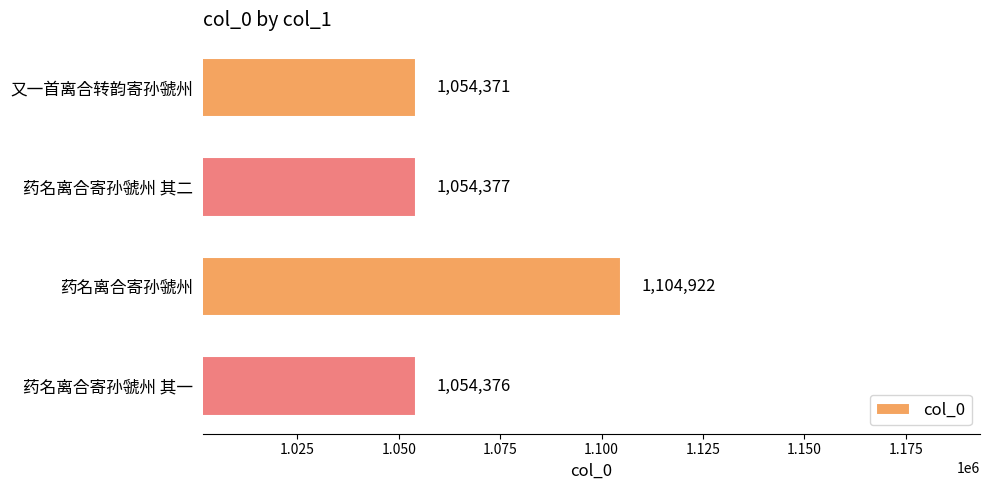

Reading bottom to top, what are all the values shown in this chart?

1054376	1104922	1054377	1054371